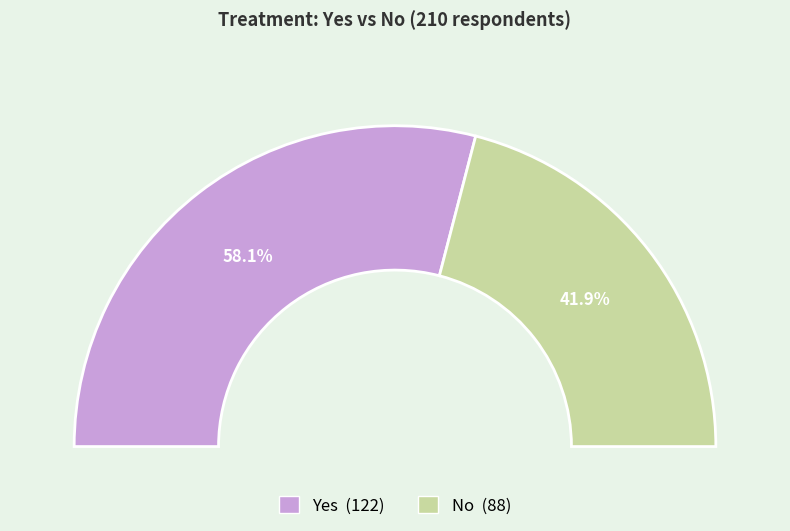

True or false: Yes accounts for 44% of the total.

False